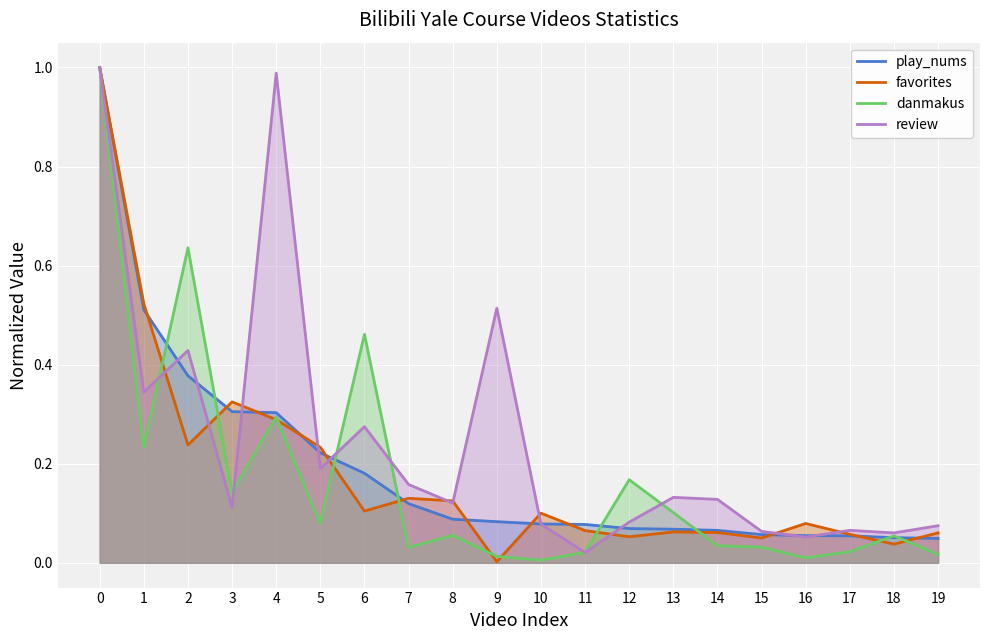

What is the difference between the maximum and minimum values in the favorites series?

1.0